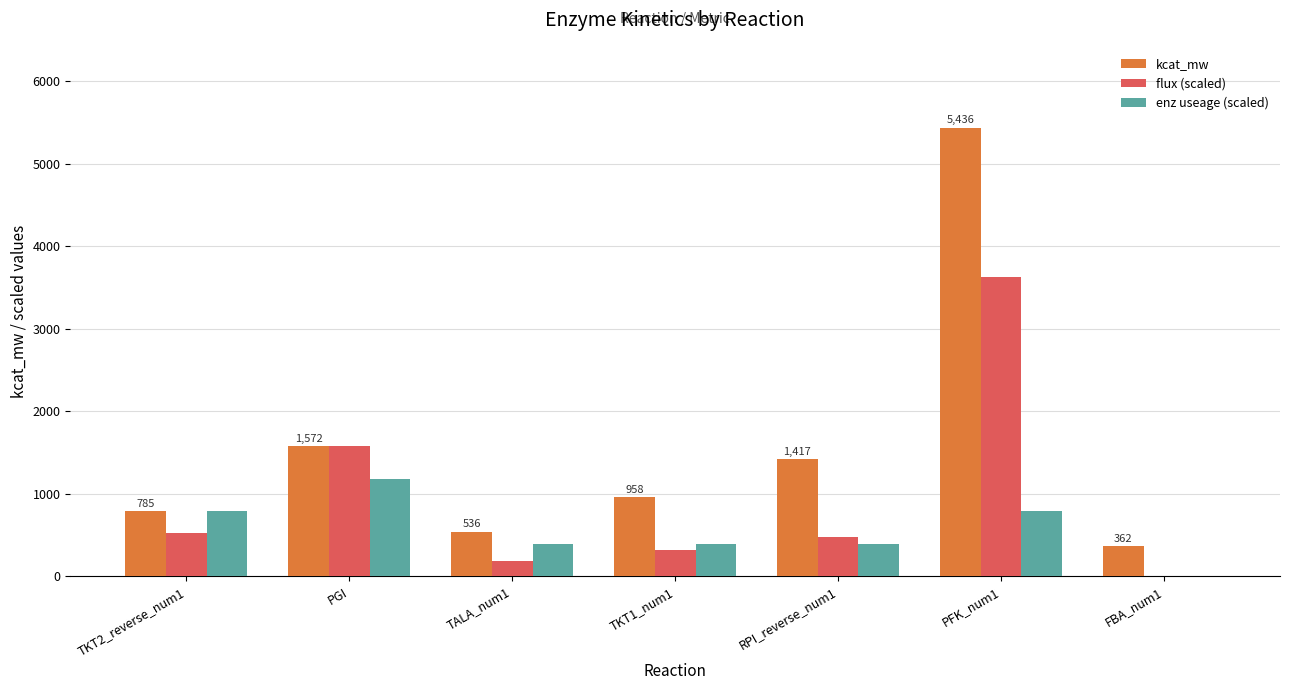

Where is flux (scaled) nearest to the value 1812?

PGI